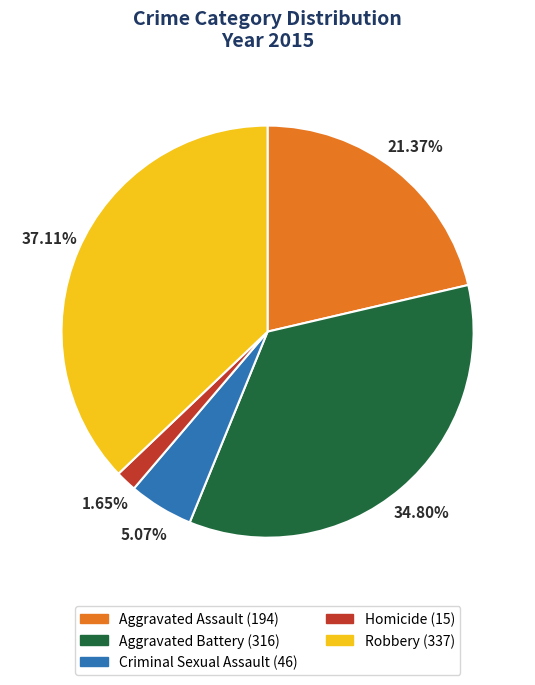

What is the smallest slice in the pie chart?

Homicide